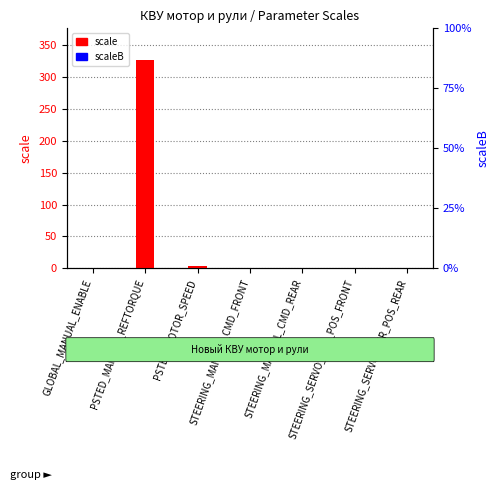

Are the bars horizontal?

No